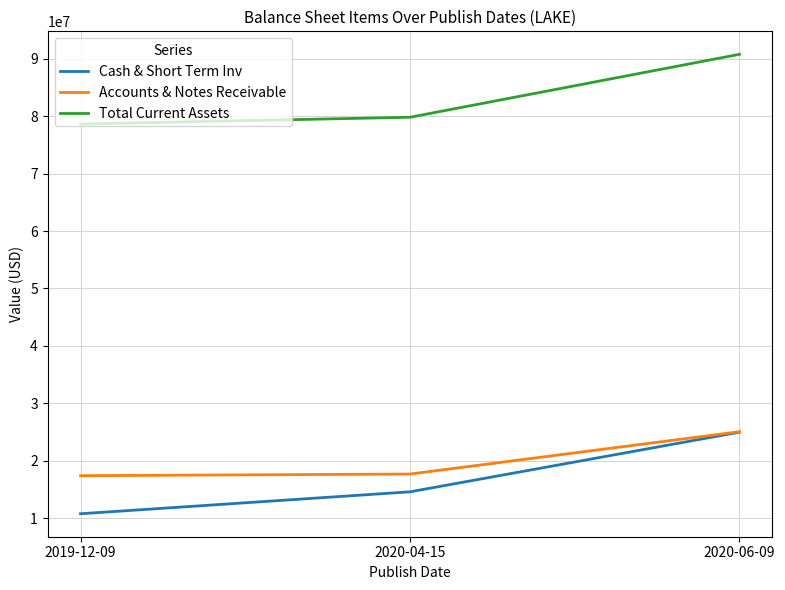

How many Cash & Short Term Inv values are between 10789000 and 24989000?

3